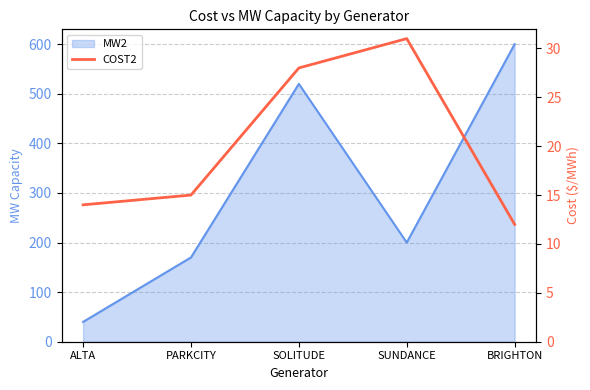

How many data points are less than 15?

2